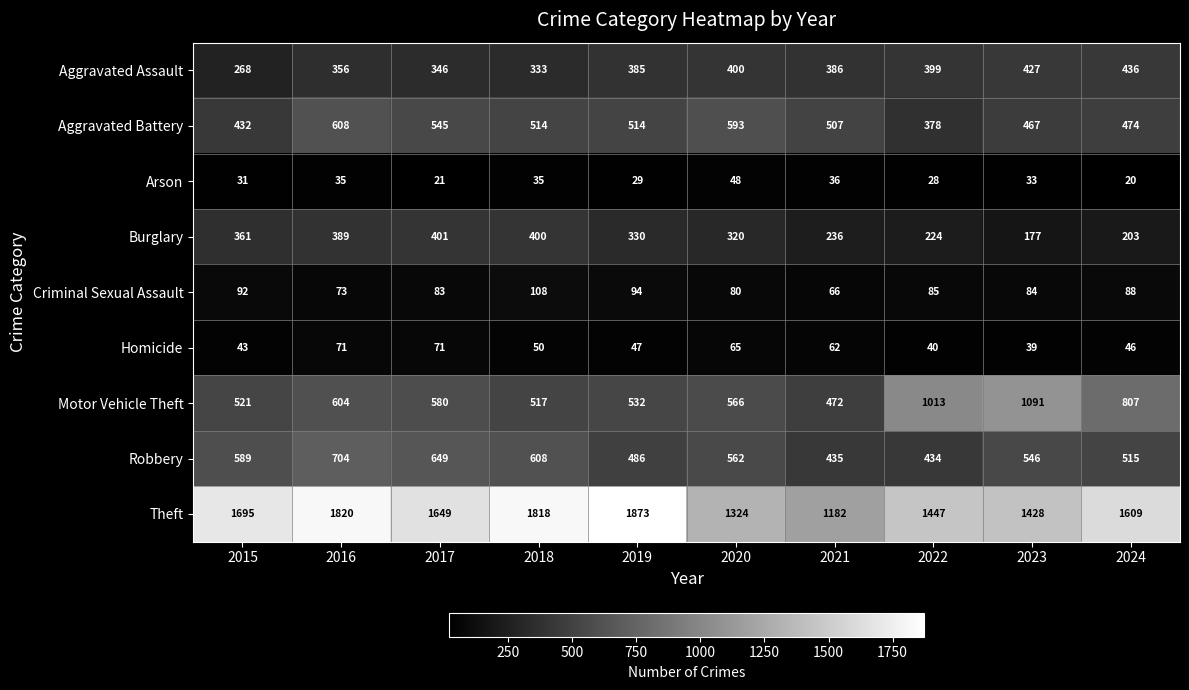

Rank the series by their maximum value, from highest to lowest.

Theft, Motor Vehicle Theft, Robbery, Aggravated Battery, Aggravated Assault, Burglary, Criminal Sexual Assault, Homicide, Arson